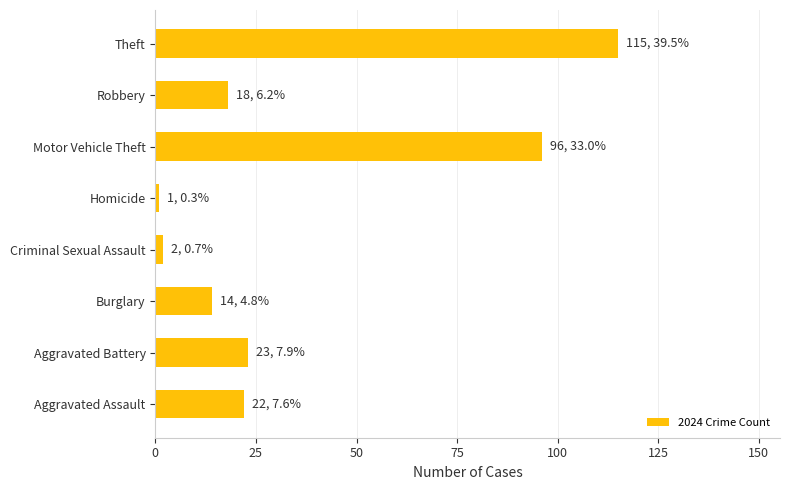

Read the value at Aggravated Assault.

22